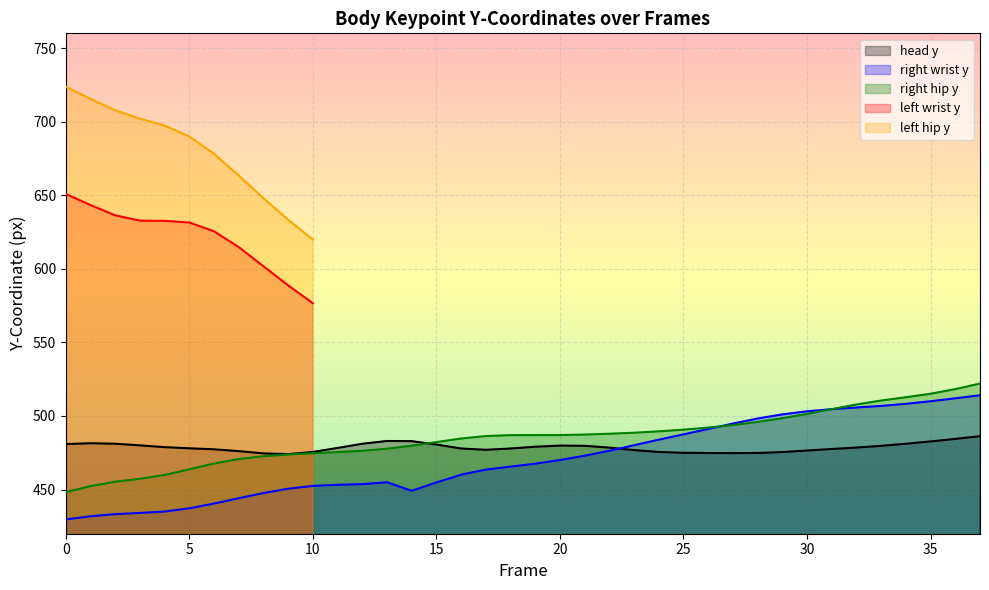

Which series has the largest total across all categories?

right hip y